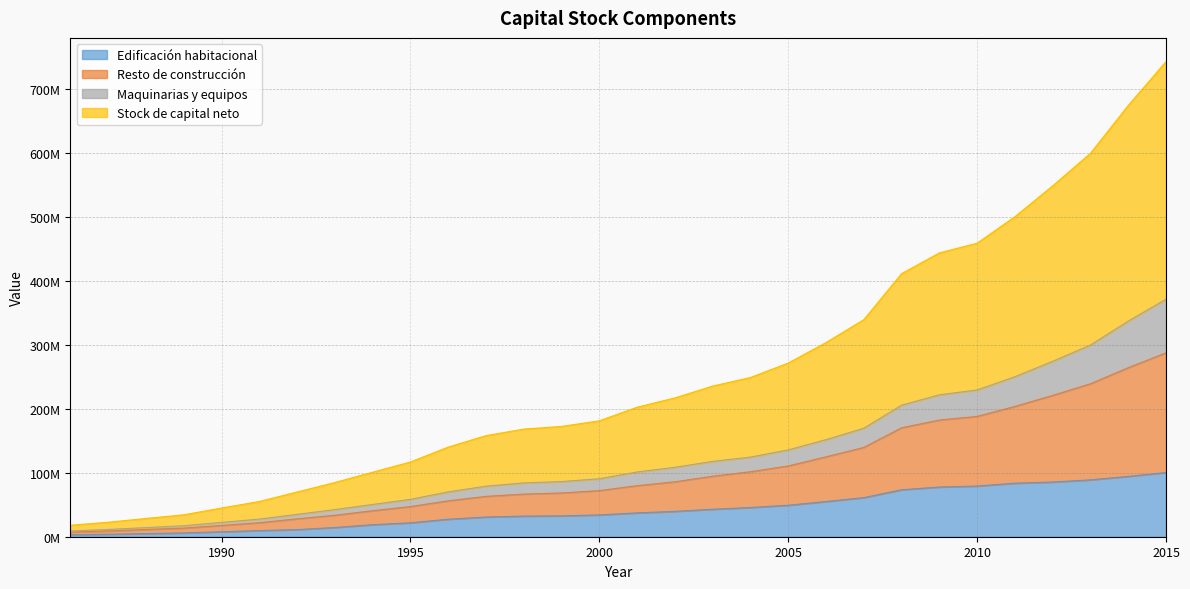

Does the chart have visible grid lines?

Yes